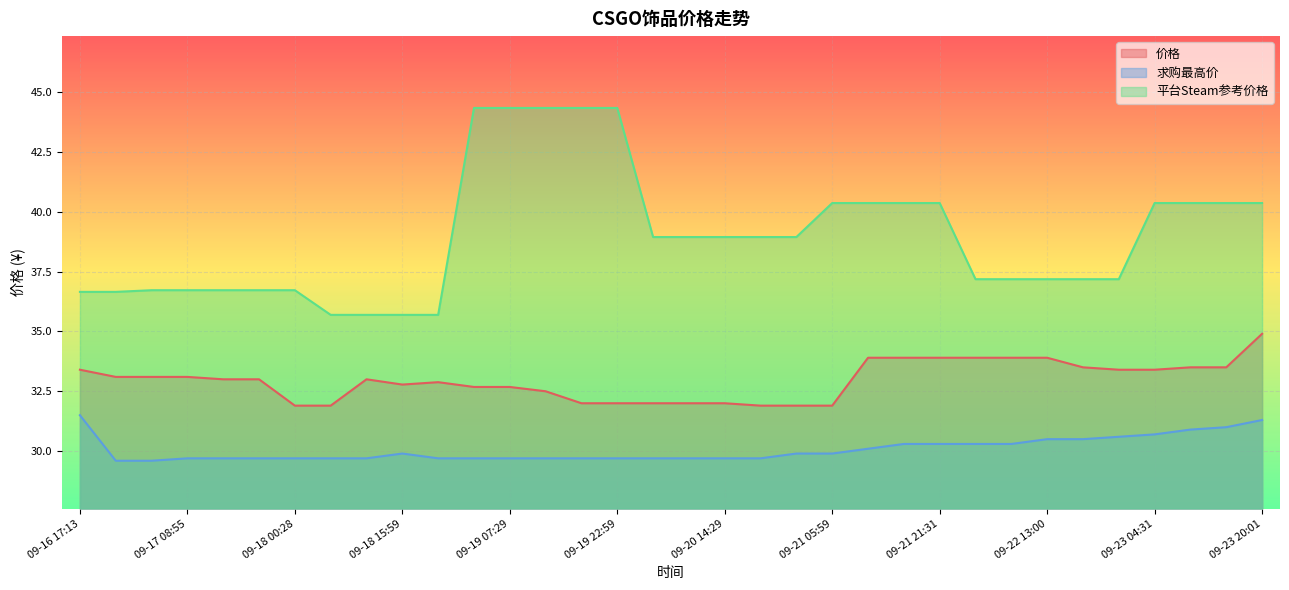

Is it true that 平台Steam参考价格 equals 20.4 at 09-22 07:51?

False